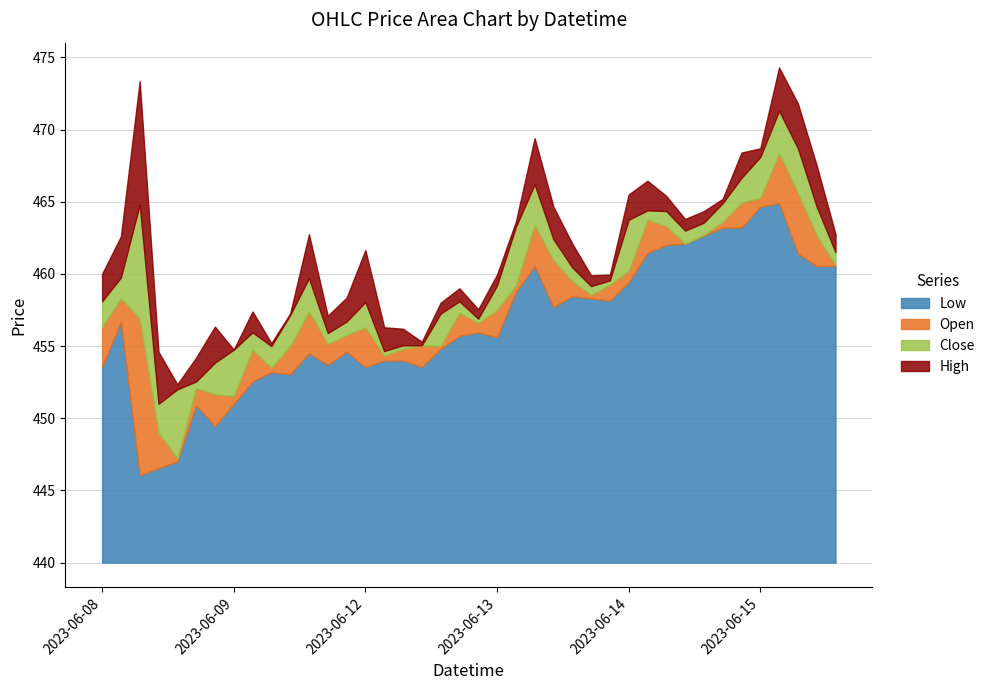

How many data points in Close are above 458?

20